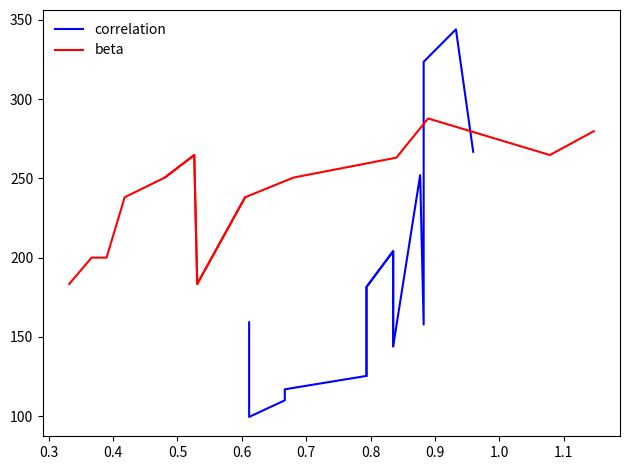

How many interior local valleys does the beta series have?

1